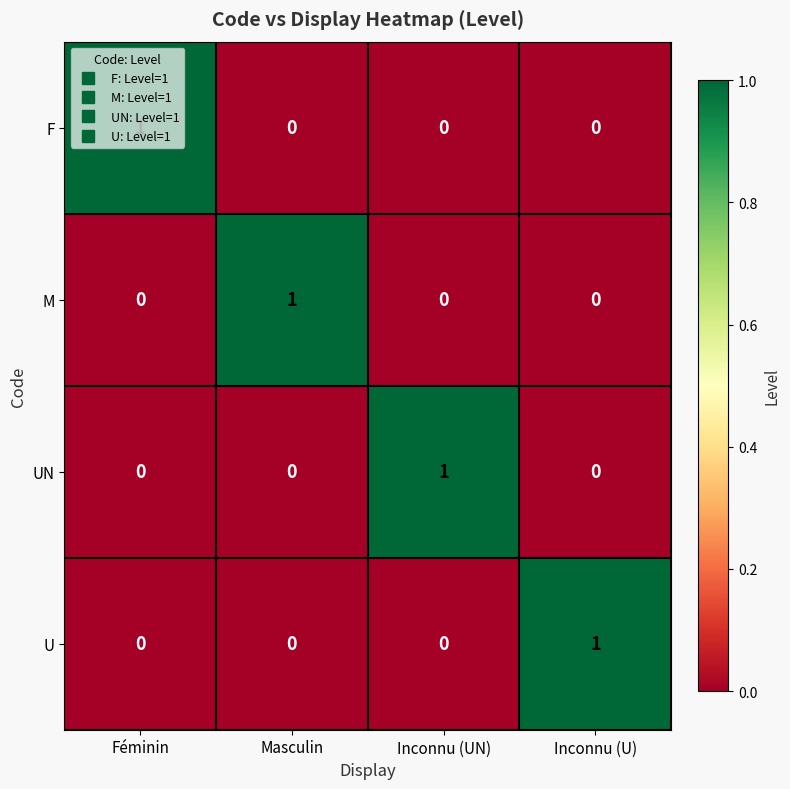

What is the total value across all series at Inconnu (U)?

1